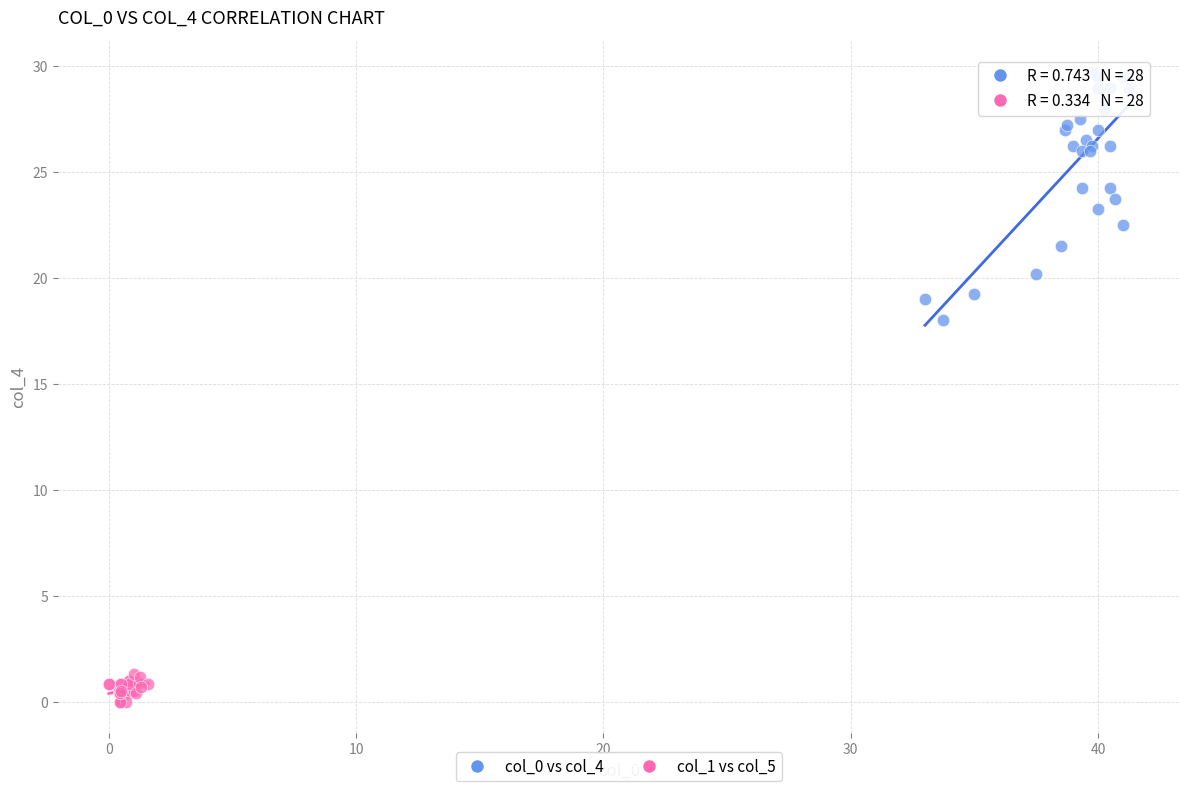

Which series reaches the maximum Y coordinate?

col_0 vs col_4